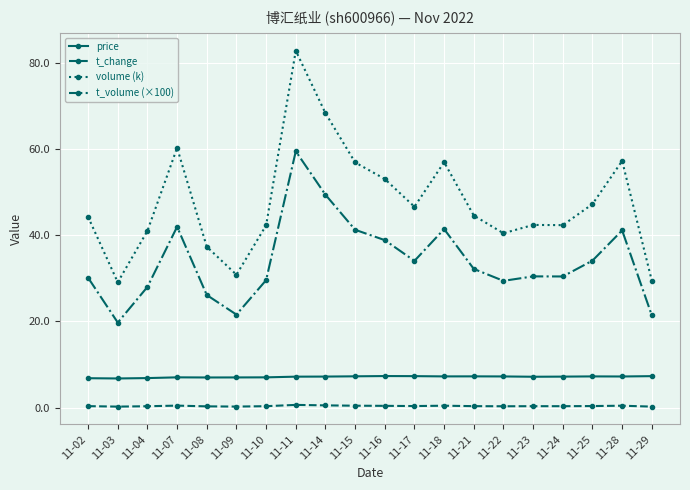

The price series shows 7.2 at 11-25. True or false?

True